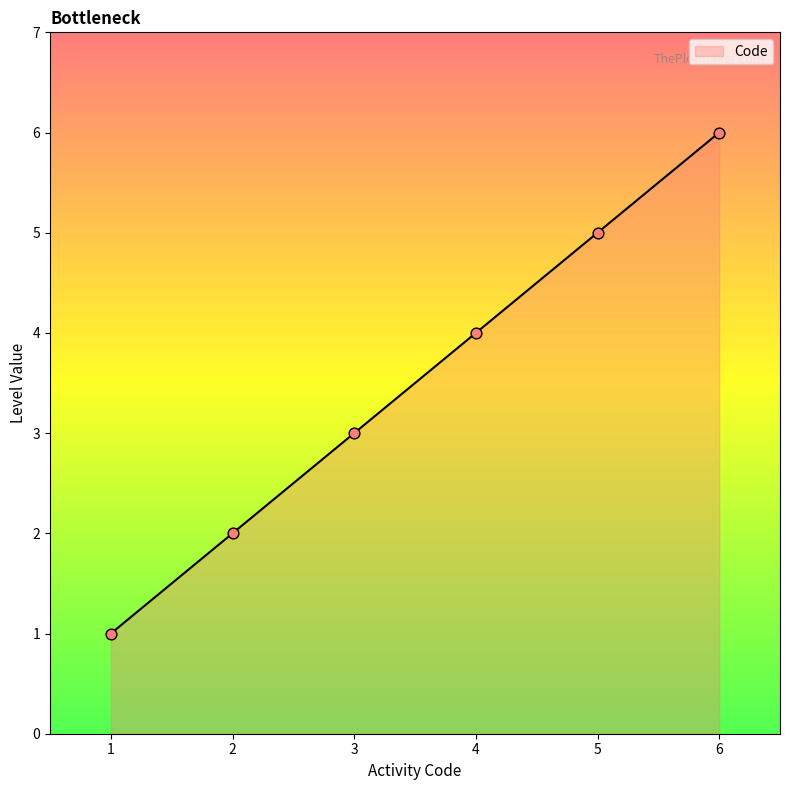

Approximately how many times larger is the value at 6 compared to 4?

1.5